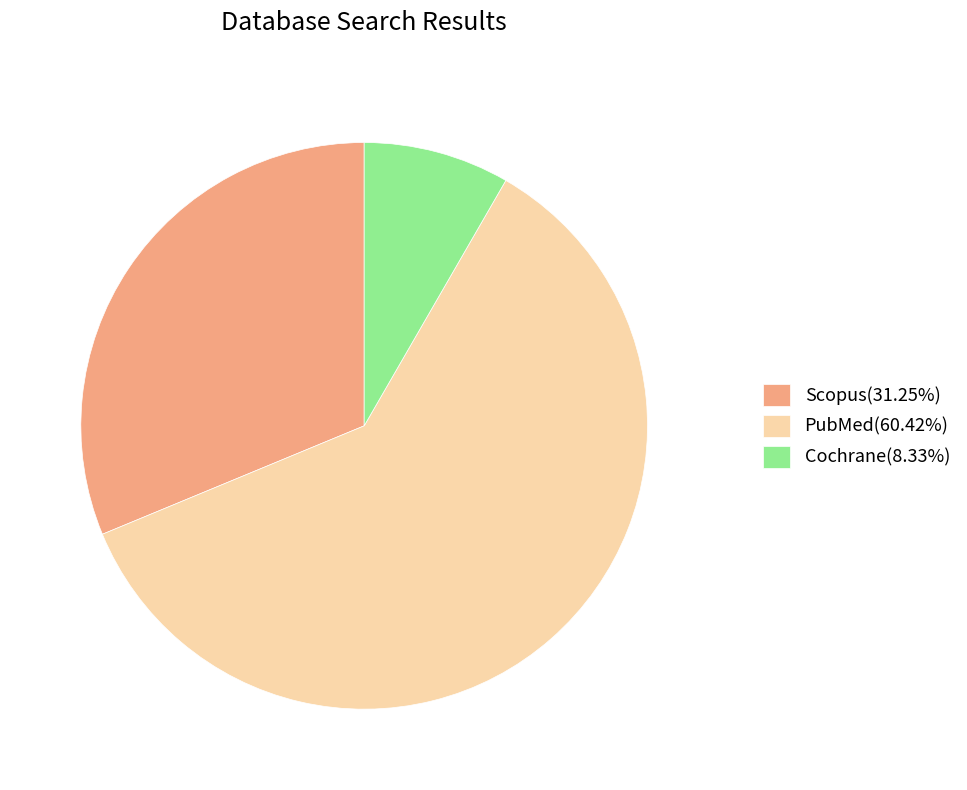

Does any single category account for the majority?

Yes